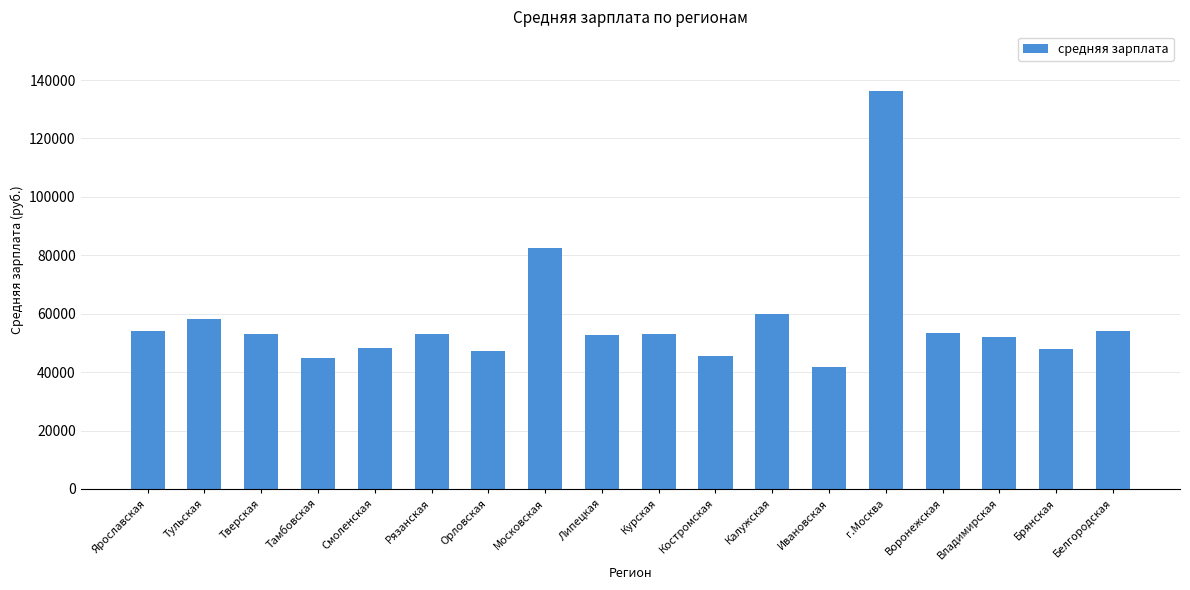

The chart shows a value of 13031.5 at Ярославская. True or false?

False